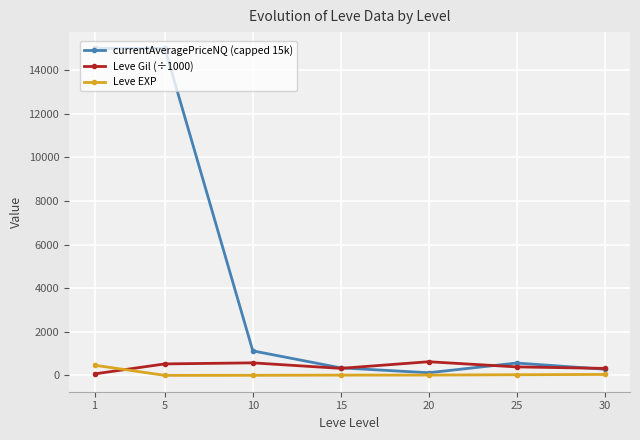

How many lines are shown in the chart?

3